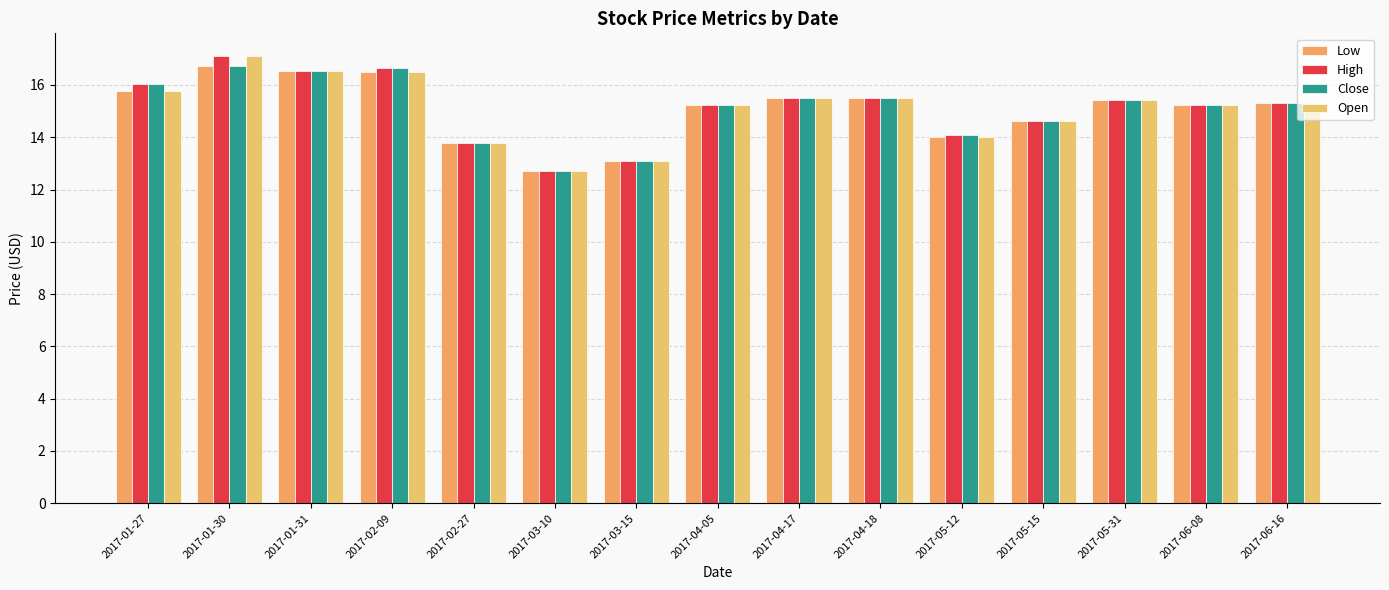

How many groups of bars are there?

15